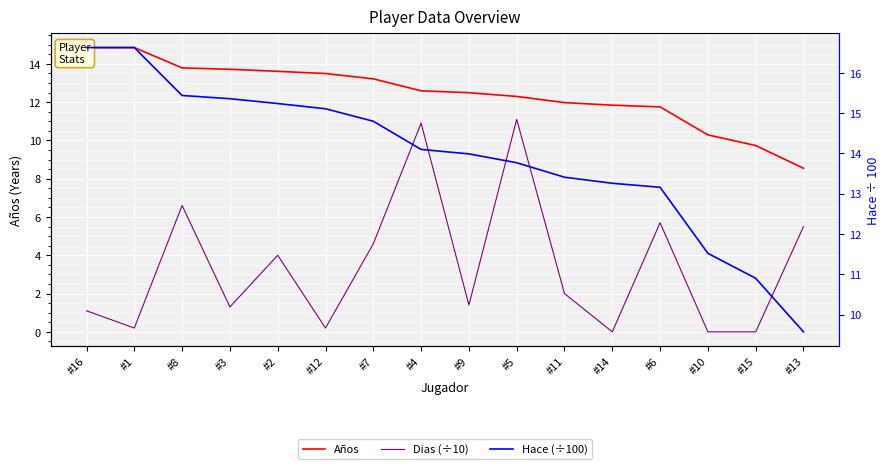

Count the number of categories in the chart.

16